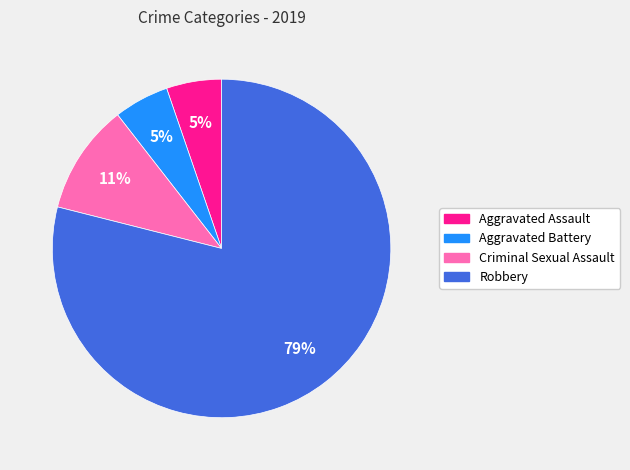

Which category has the biggest portion of the pie?

Robbery